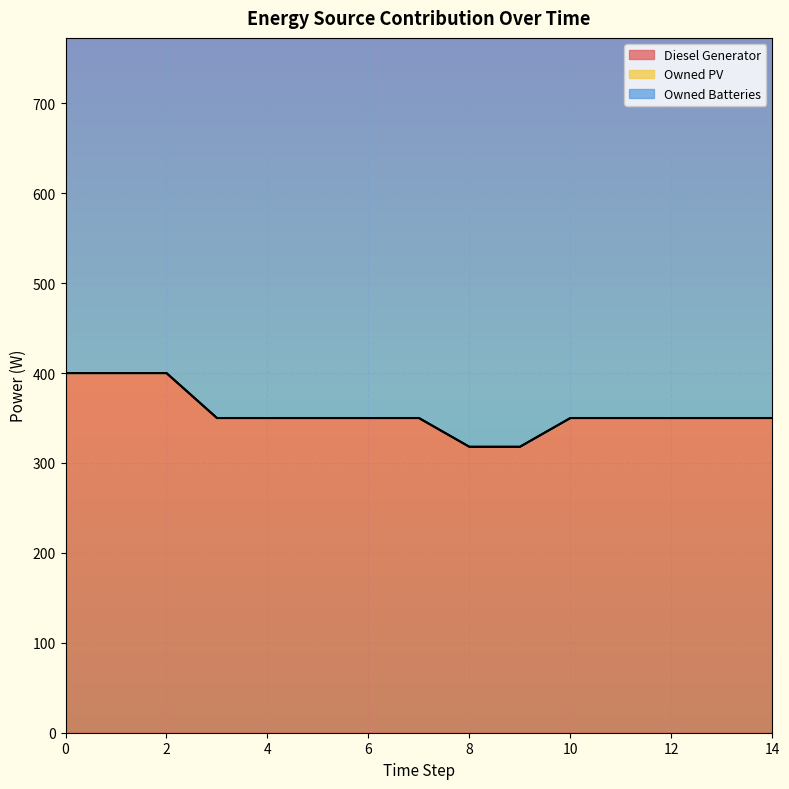

What is the value of the Diesel Generator point at the 10th from the left?

318